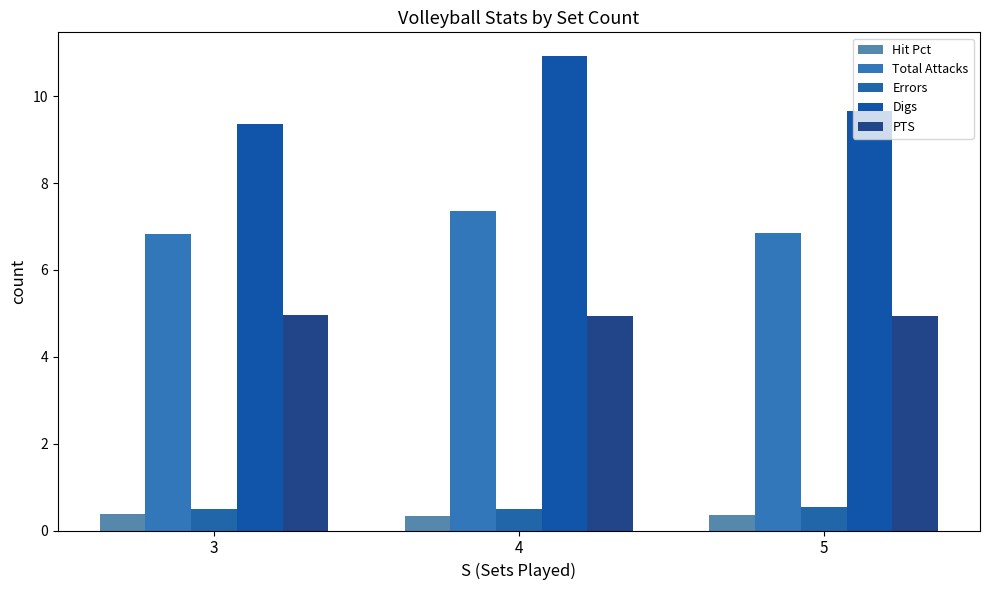

Rank the categories by Total Attacks value from highest to lowest.

4, 5, 3